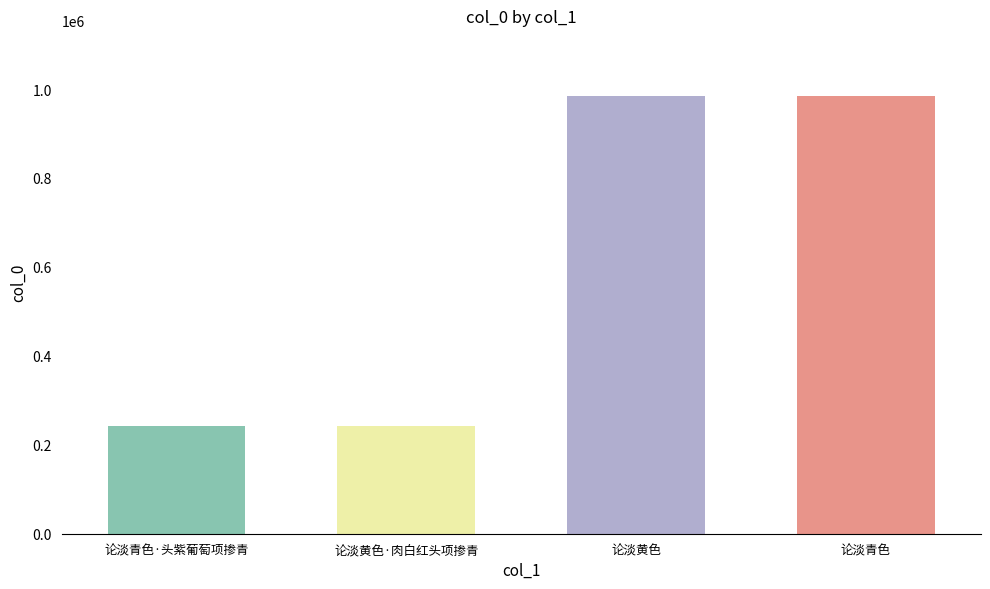

What is the label of the 3rd bar from the left?

论淡黄色